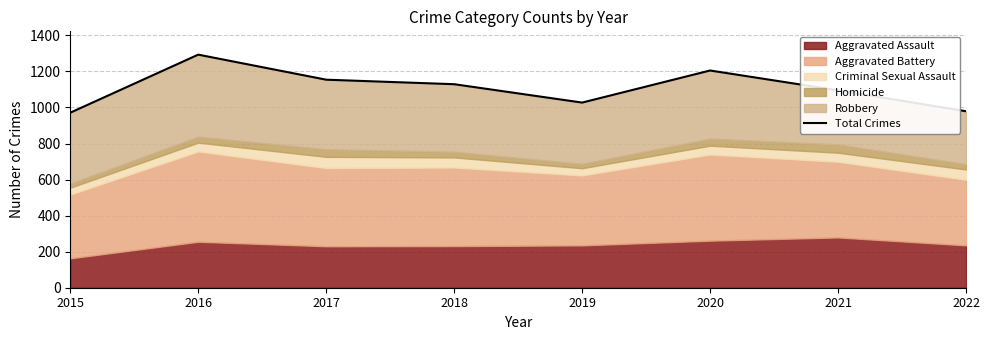

At which category does the data reach its first local peak?

2016